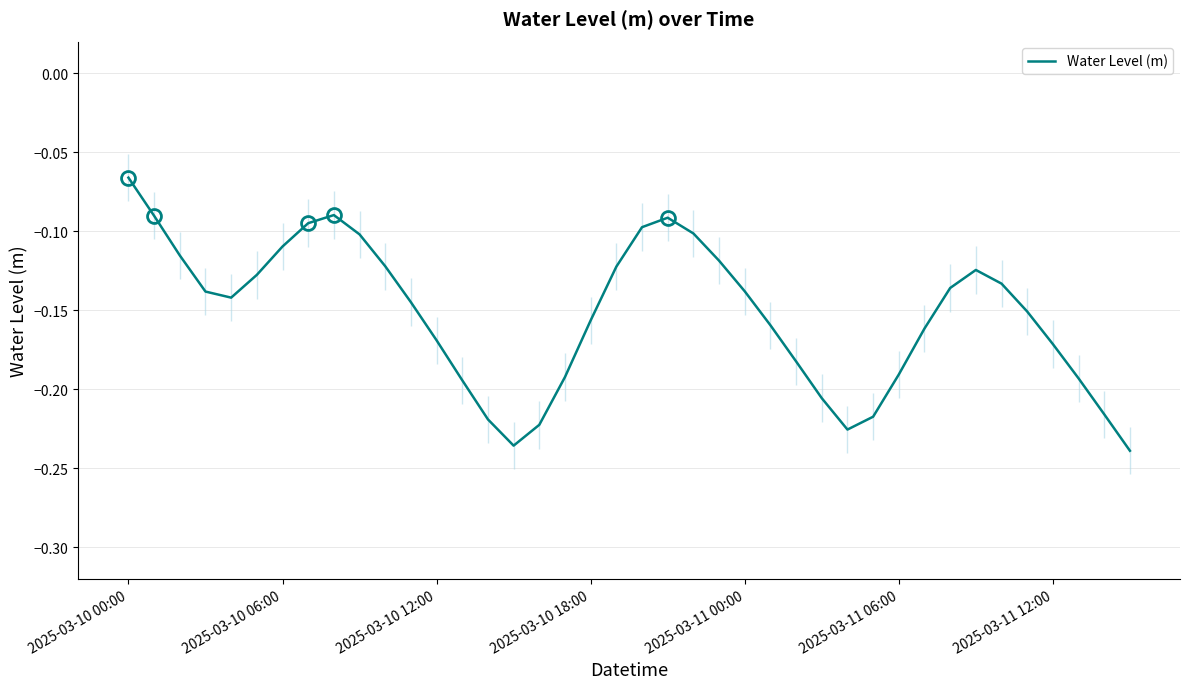

Which has a higher value, 35 or 11?

11